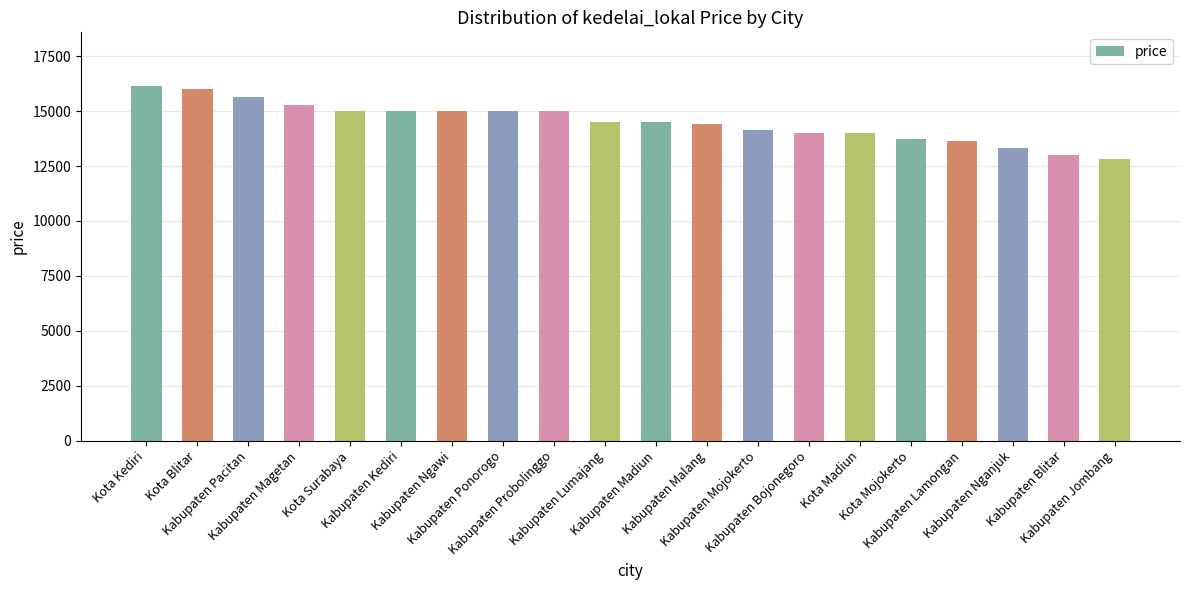

What position from the left is Kabupaten Ponorogo?

8